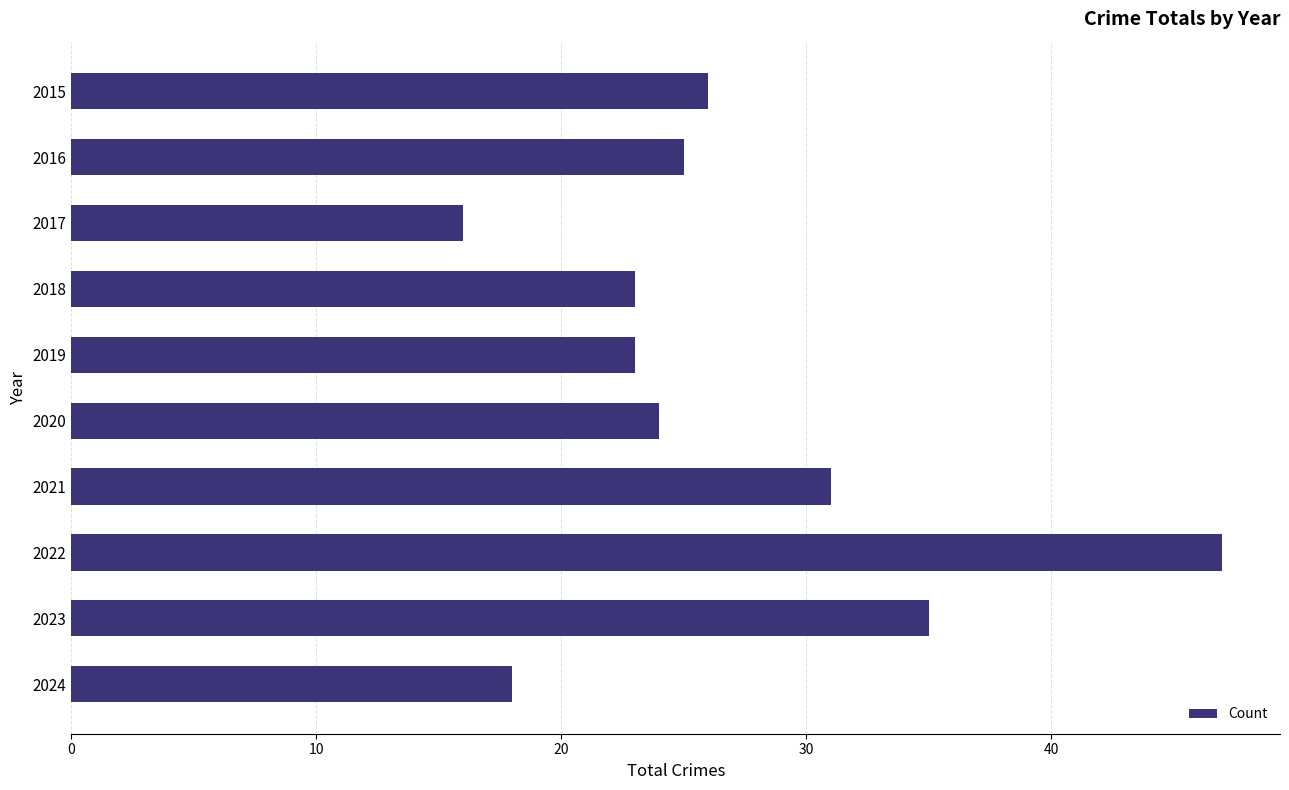

The chart shows a value of 23 at 2018. True or false?

True